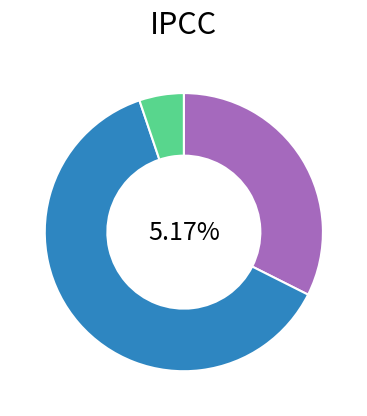

What percentage is NOT represented by 床屏怪松·蛟干虬枝巧作蟠?

37.6%